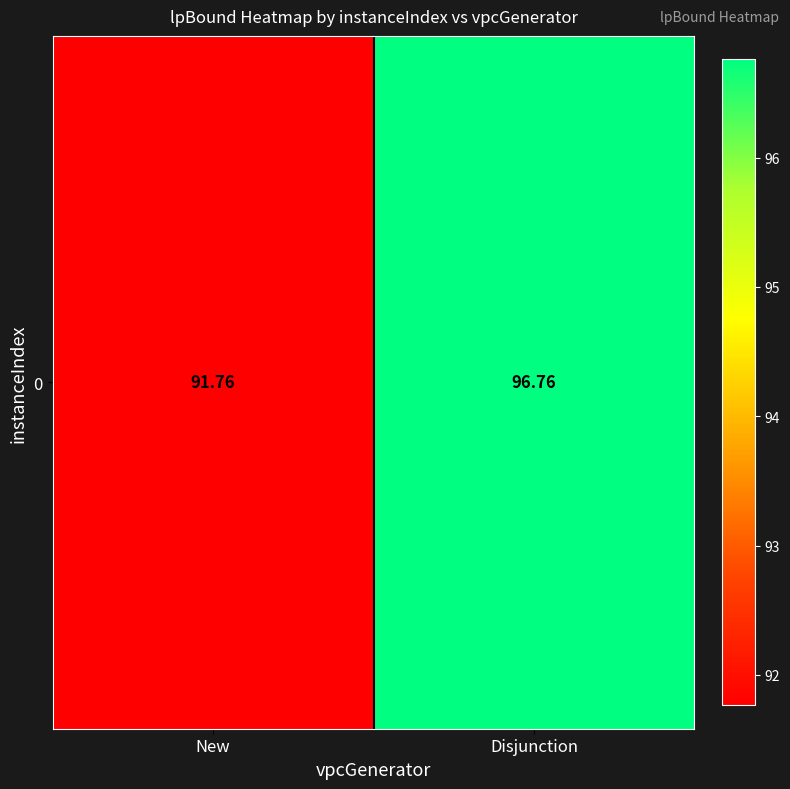

Rank the categories by value from lowest to highest.

New, Disjunction